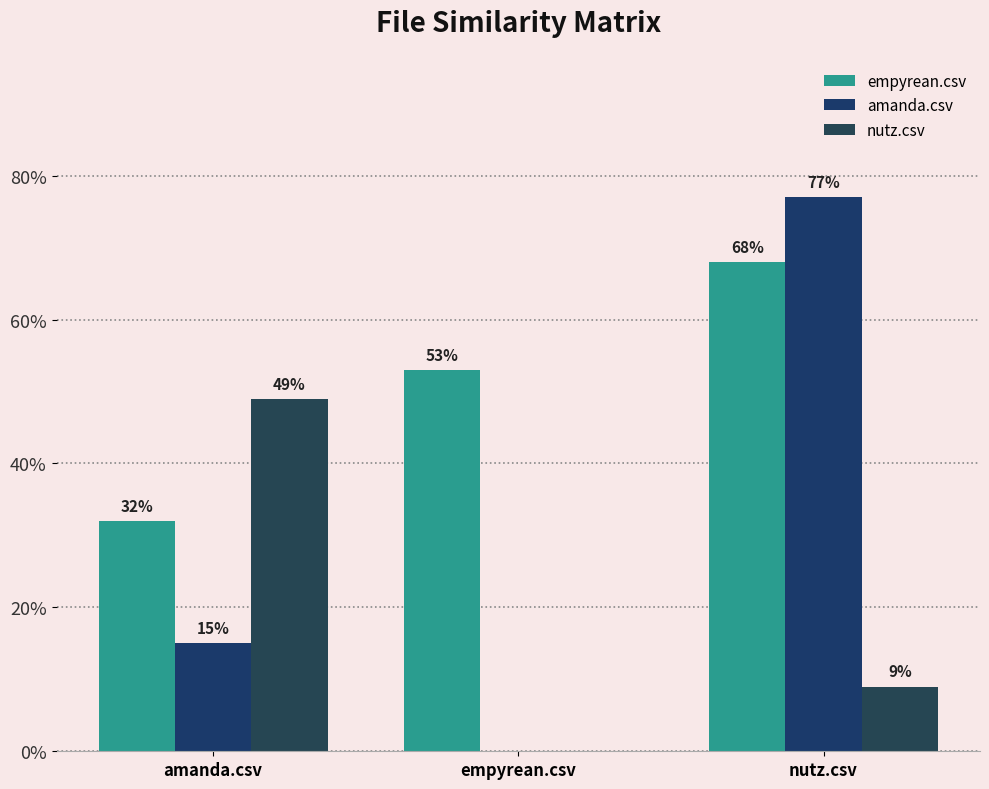

Does the chart contain stacked bars?

No